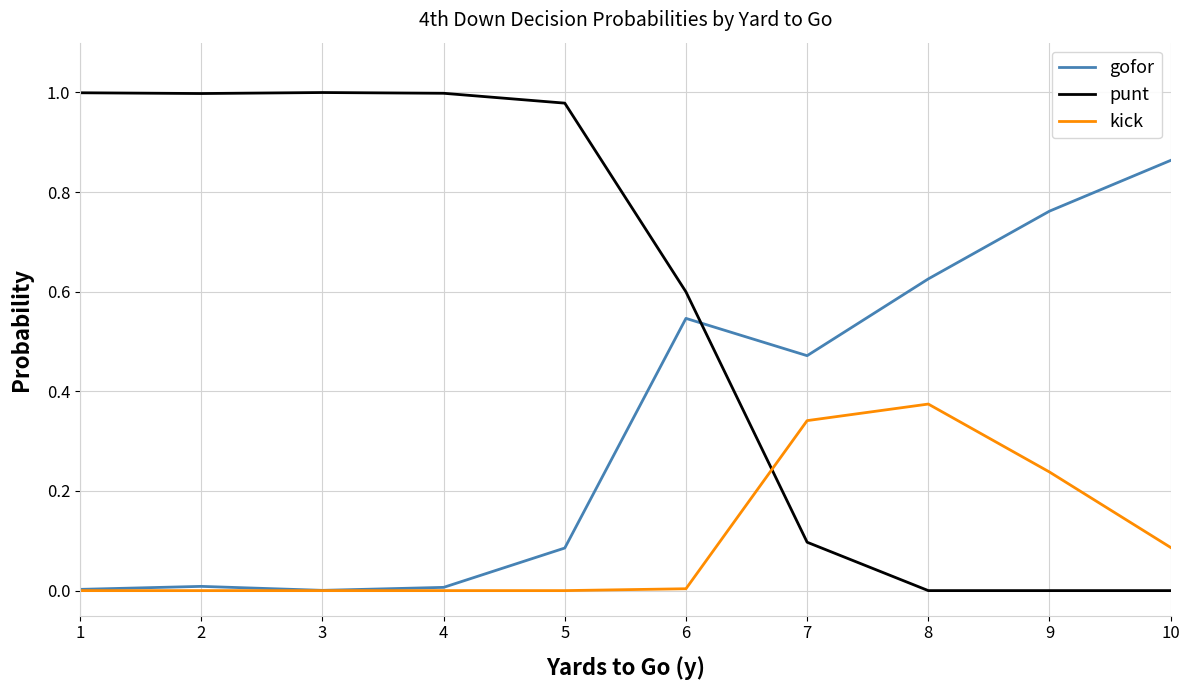

Which series has the largest range (max minus min)?

punt